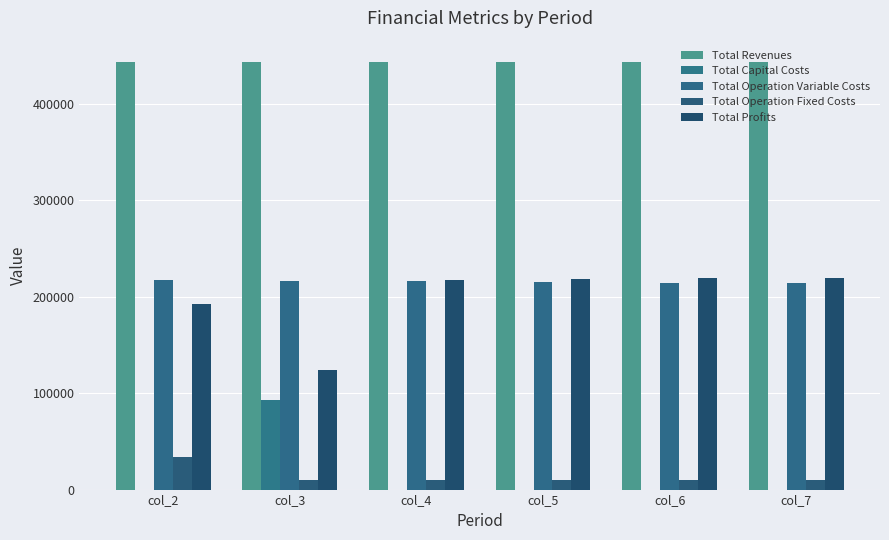

How many Total Revenues values are between 443298 and 443299?

6